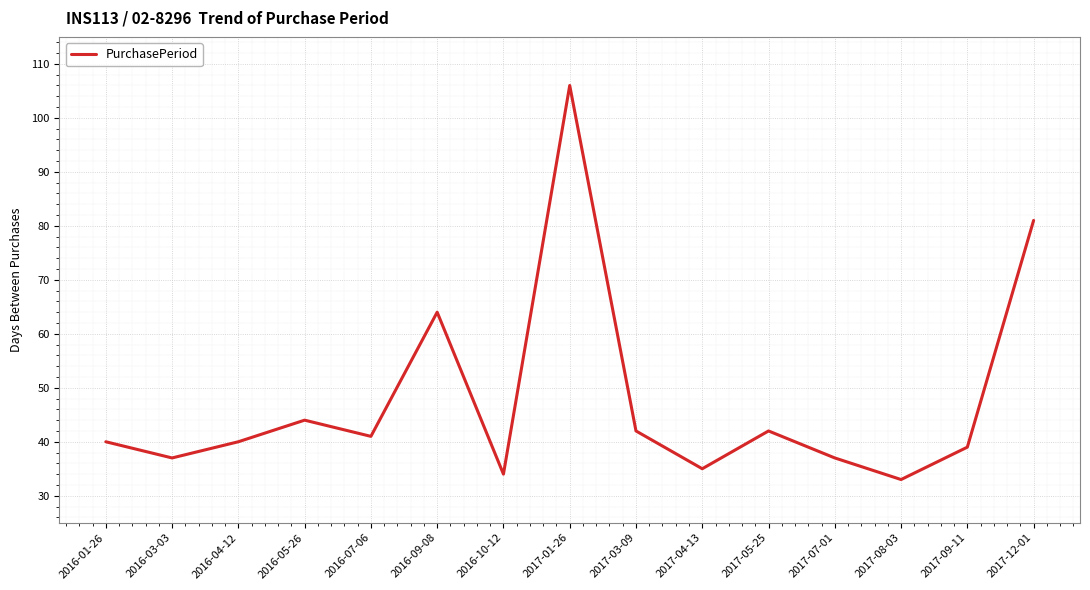

How many lines are shown in the chart?

1